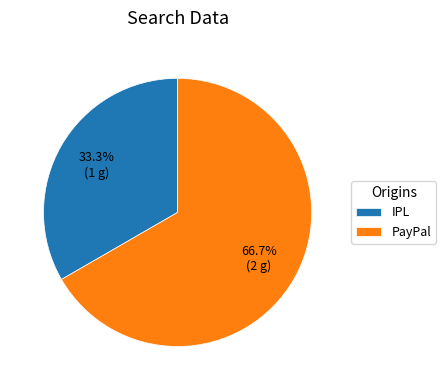

To the nearest percent, what is the average slice percentage?

50%